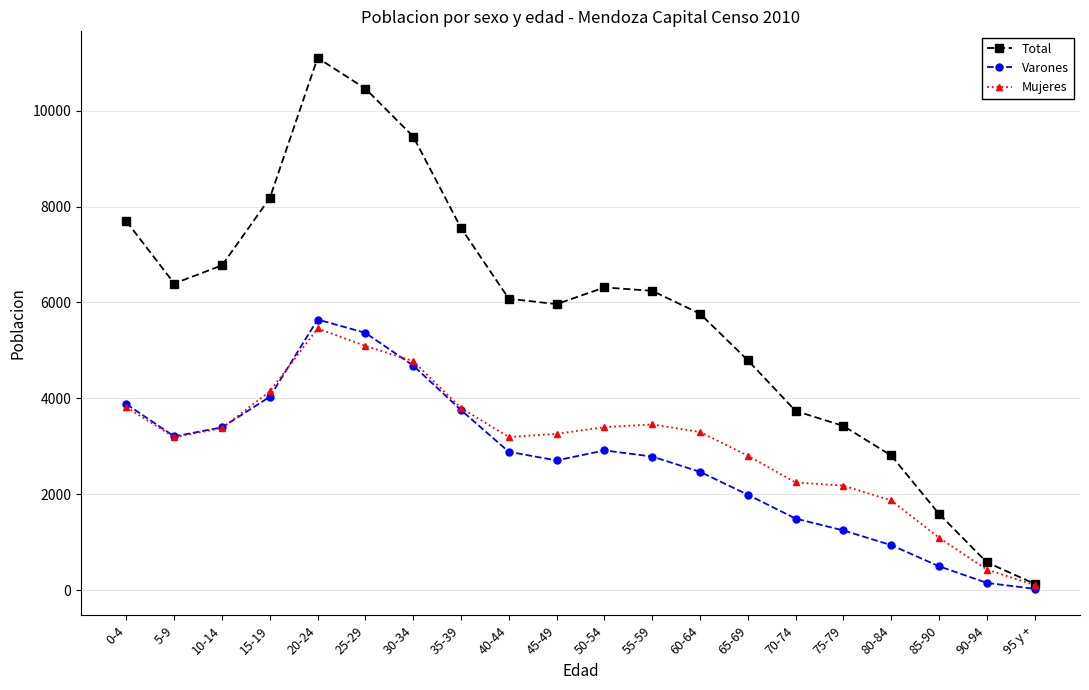

Which series has the largest range (max minus min)?

Total